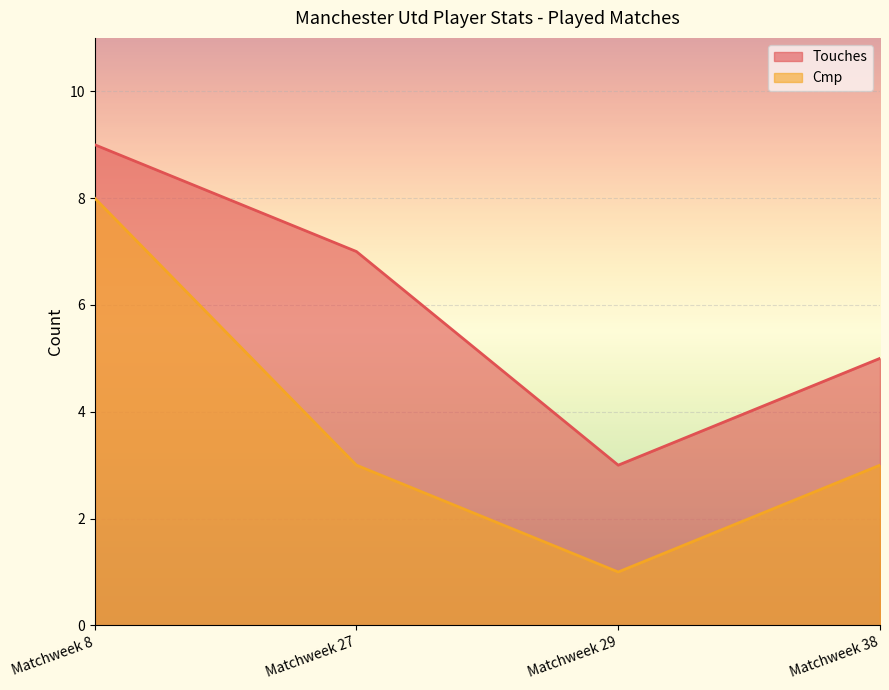

True or false: Cmp has more than 0 points higher than both neighbors.

False